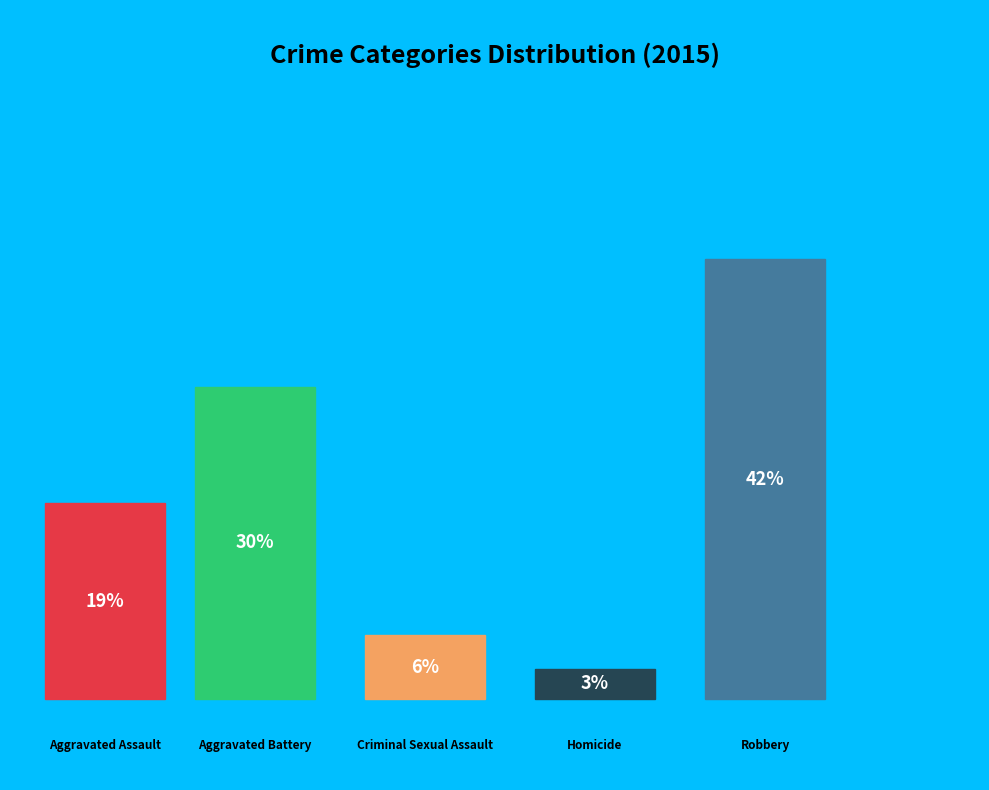

Approximately how many times larger is the value at Homicide compared to Criminal Sexual Assault?

0.5